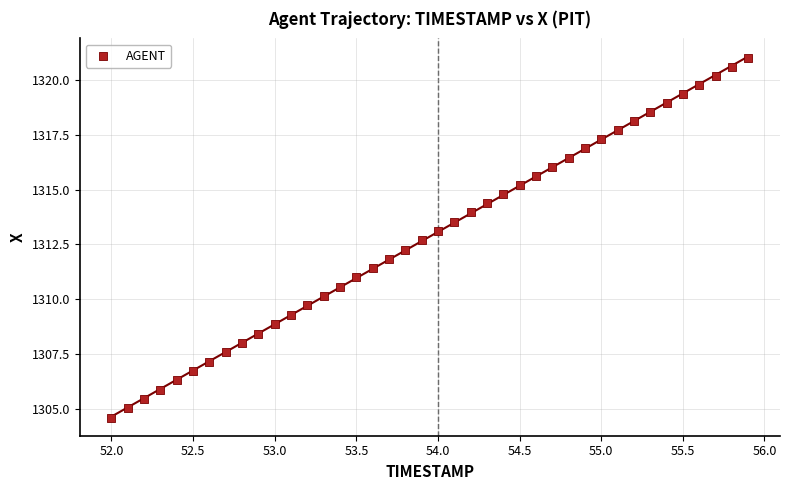

What is the range of Y values (max minus min)?

16.4